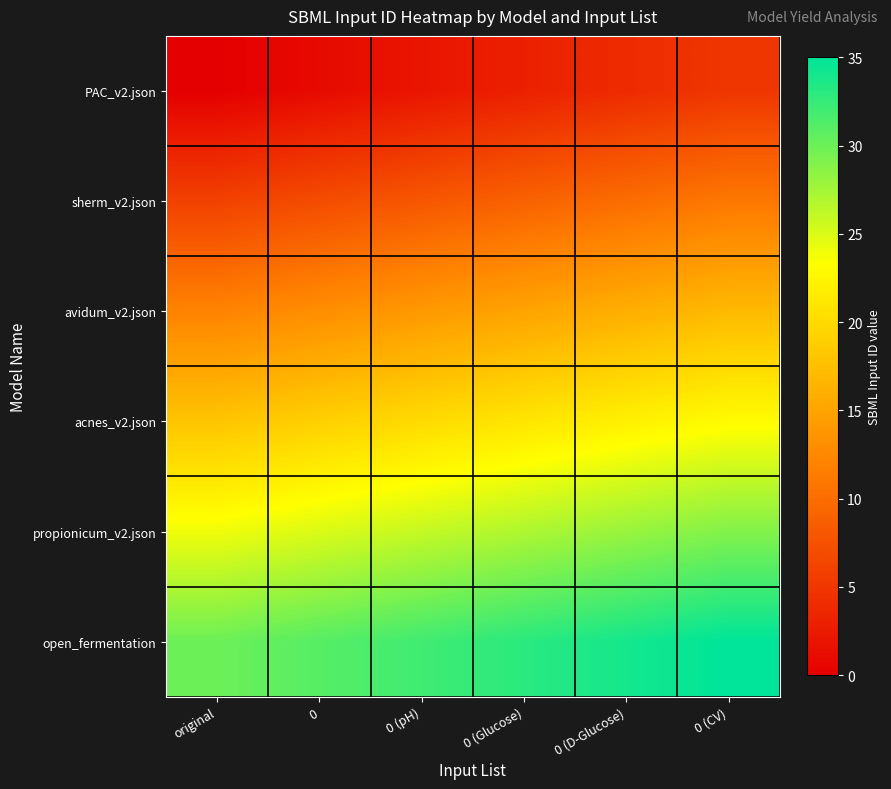

What is the spread (max minus min) of values at 0 (pH)?

30